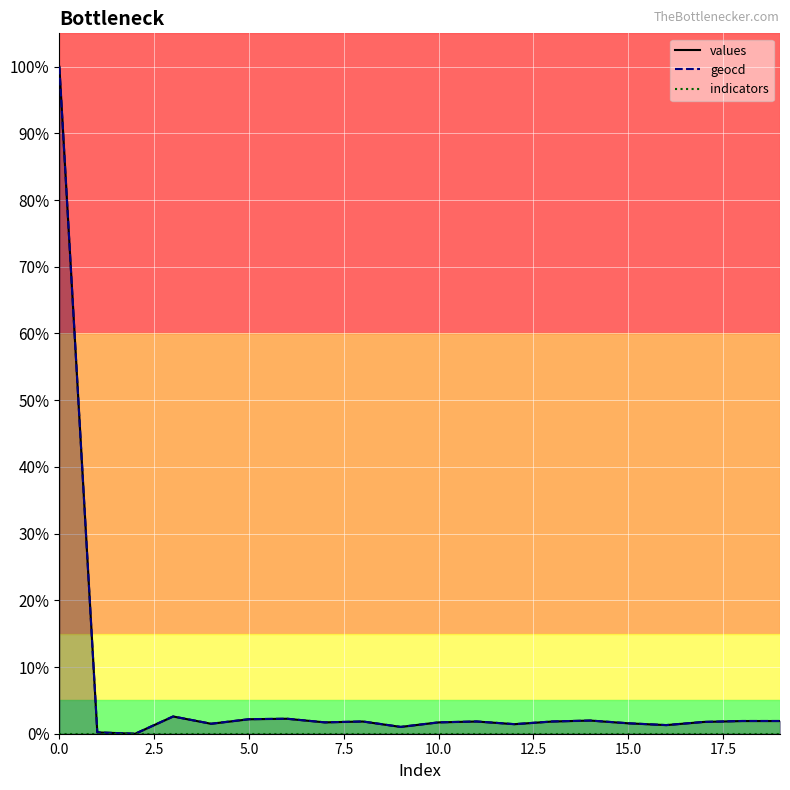

Is this an area chart (filled region under the line)?

No